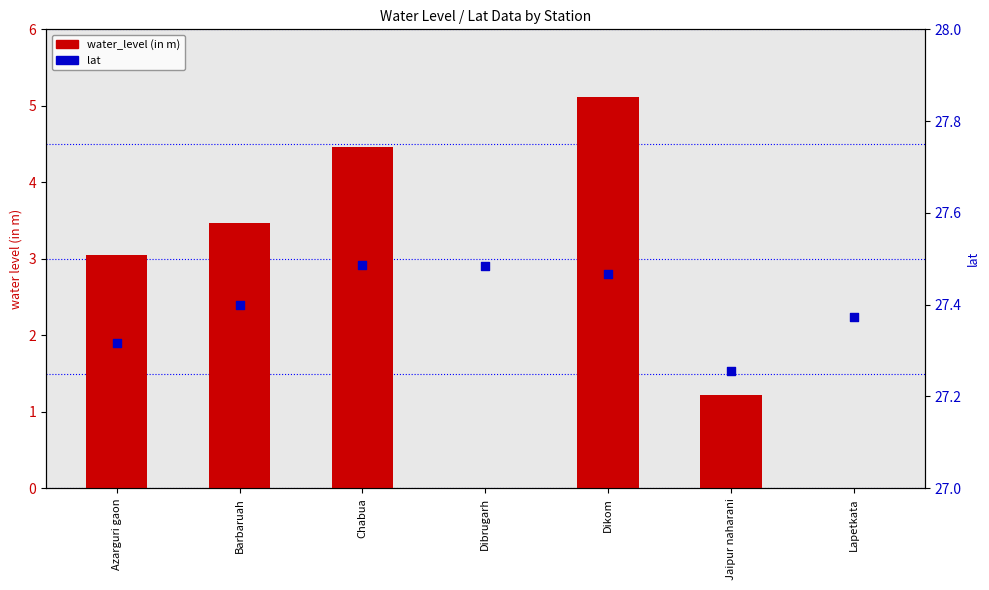

Which series has the widest spread of Y values?

water_level (in m)